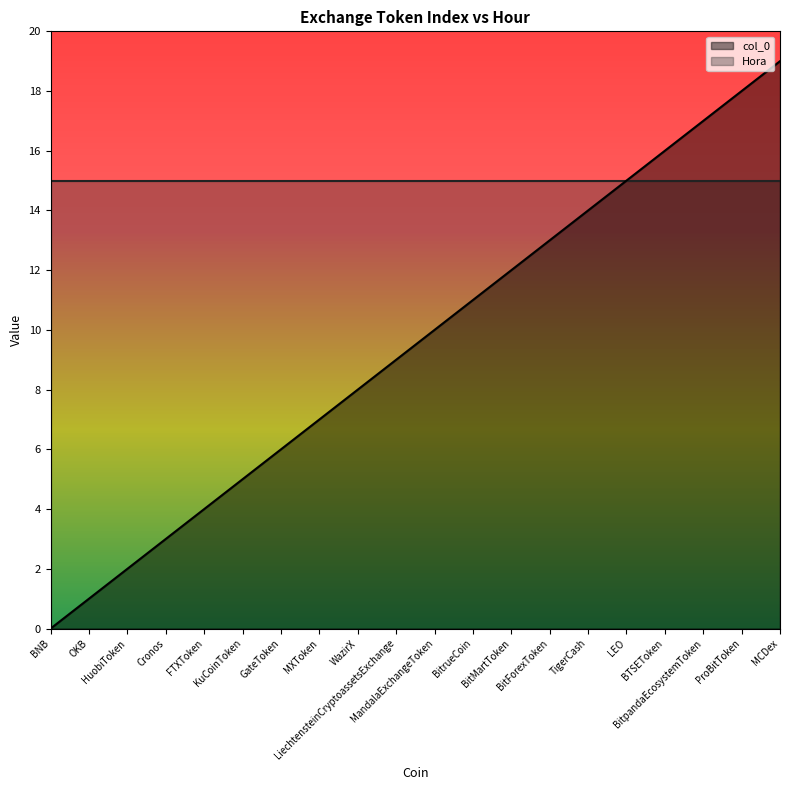

The value at HuobiToken is 2. True or false?

True